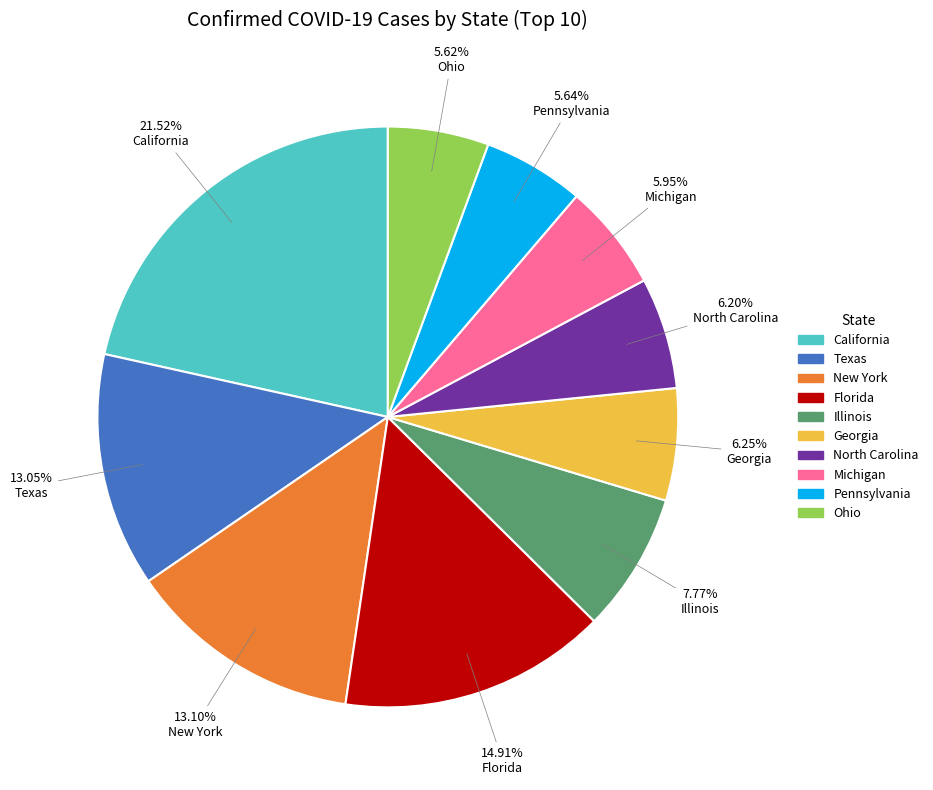

What is the total percentage of North Carolina and Florida?

21.1%